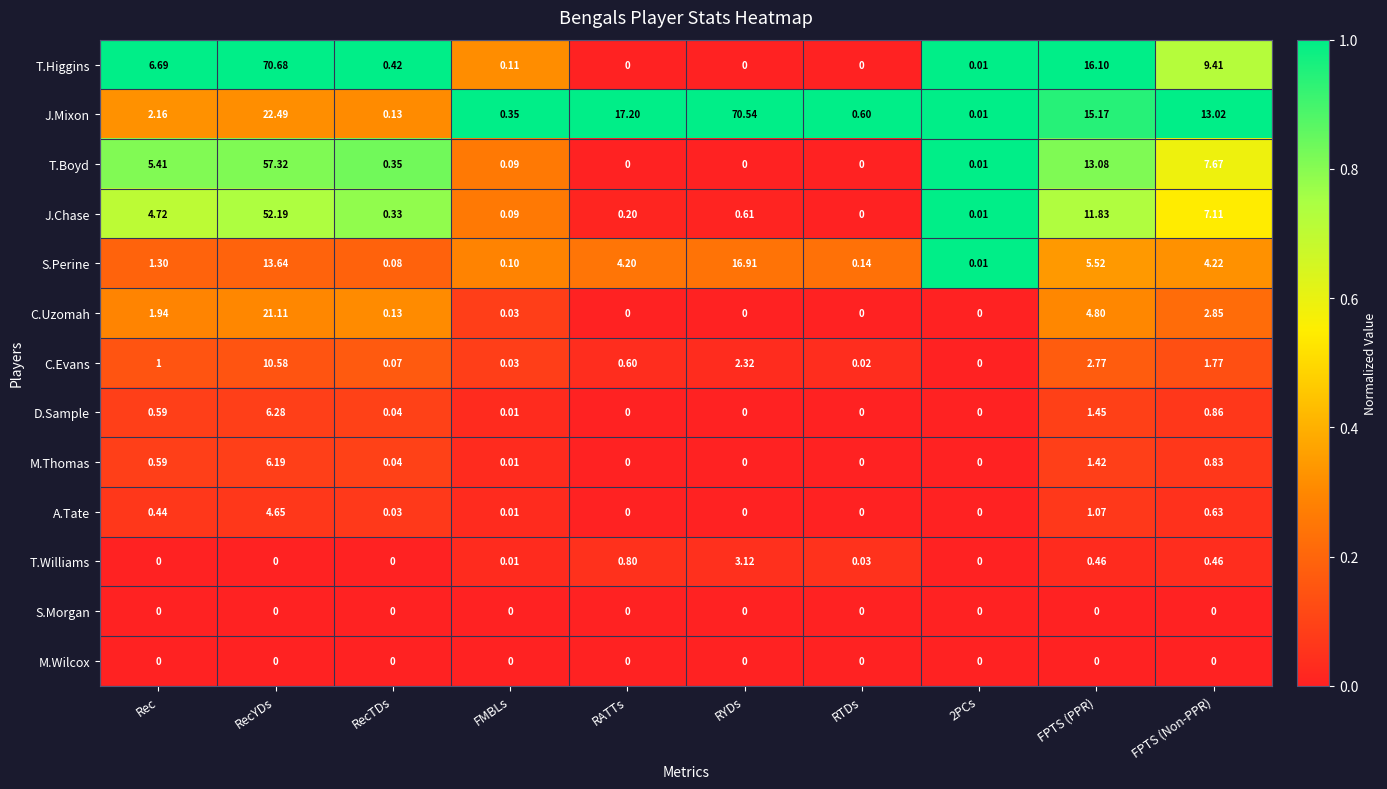

Between RATTs and RTDs, which series saw the biggest shift?

J.Mixon